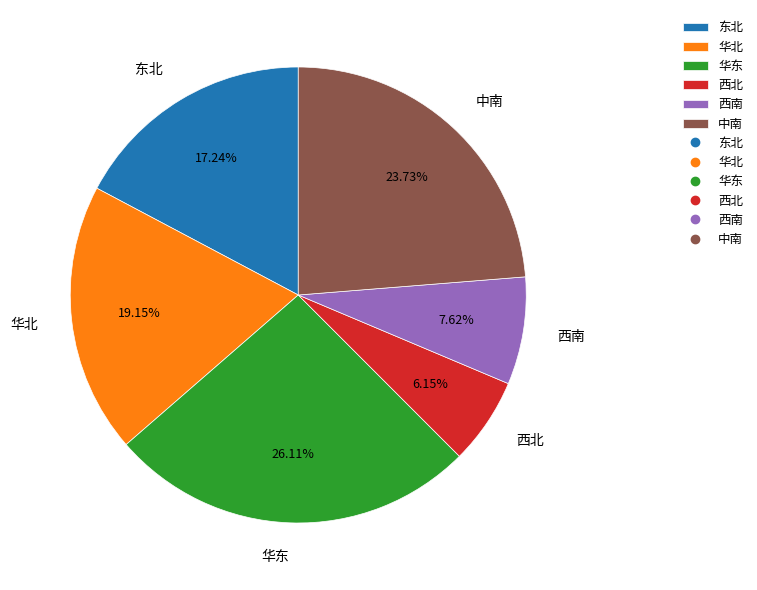

Combined, do 西北 and 华北 account for over 50%?

No